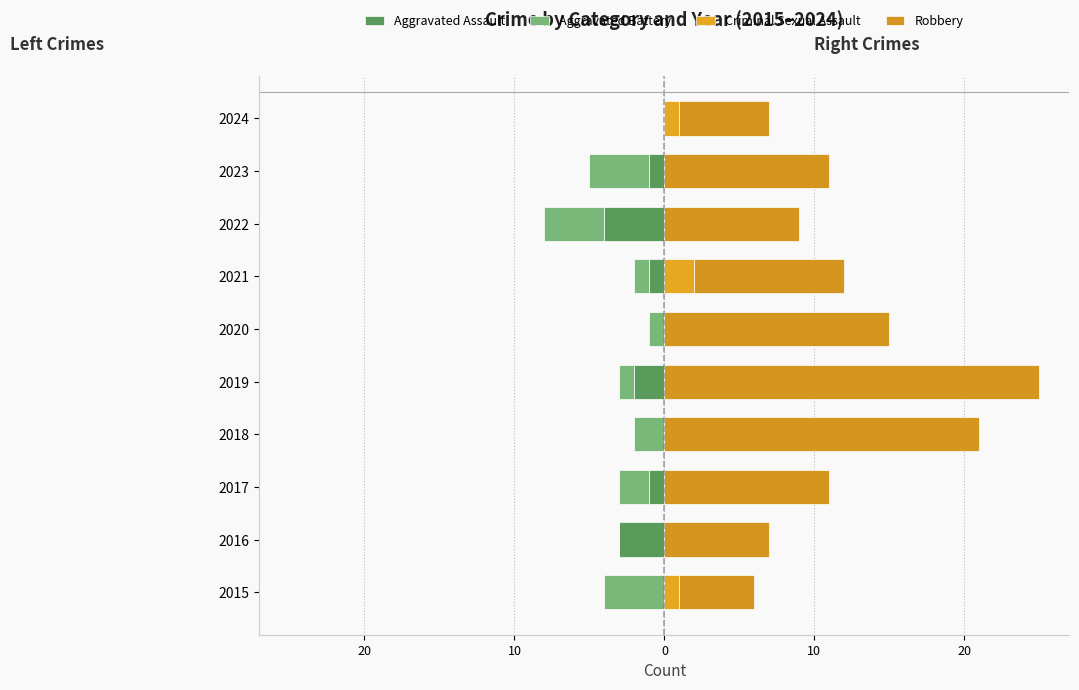

True or false: Aggravated Assault has a value of -3 at 2019.

False